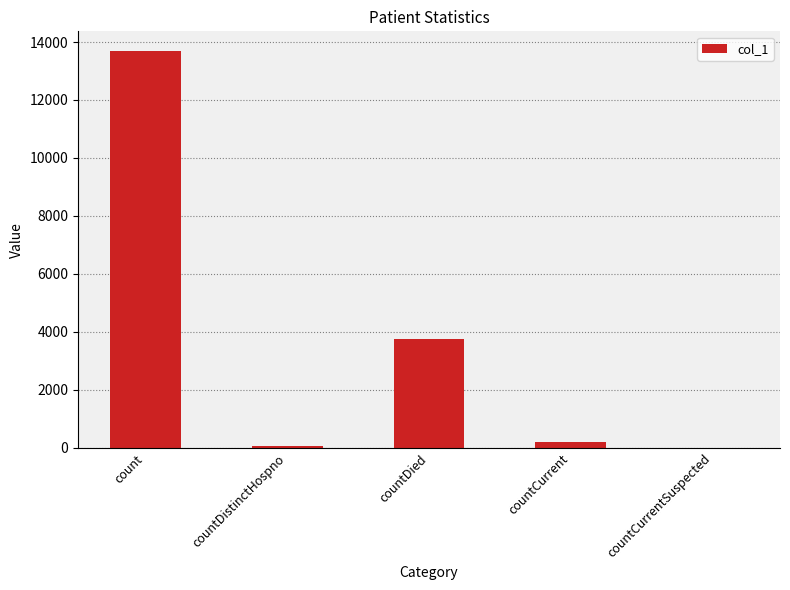

How many series are shown in this chart?

1